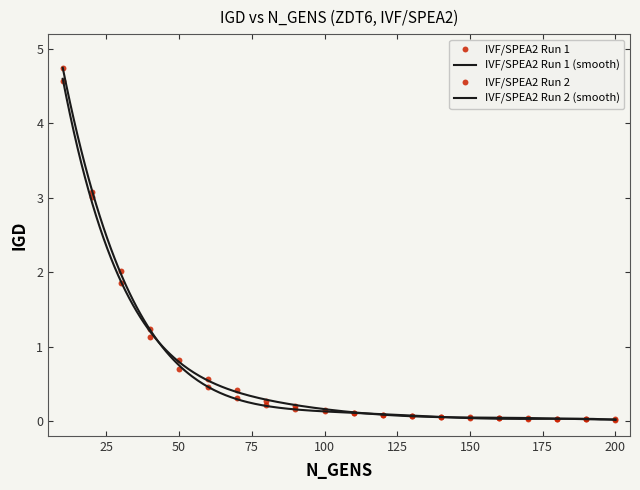

At how many categories does at least one series exceed 3?

2